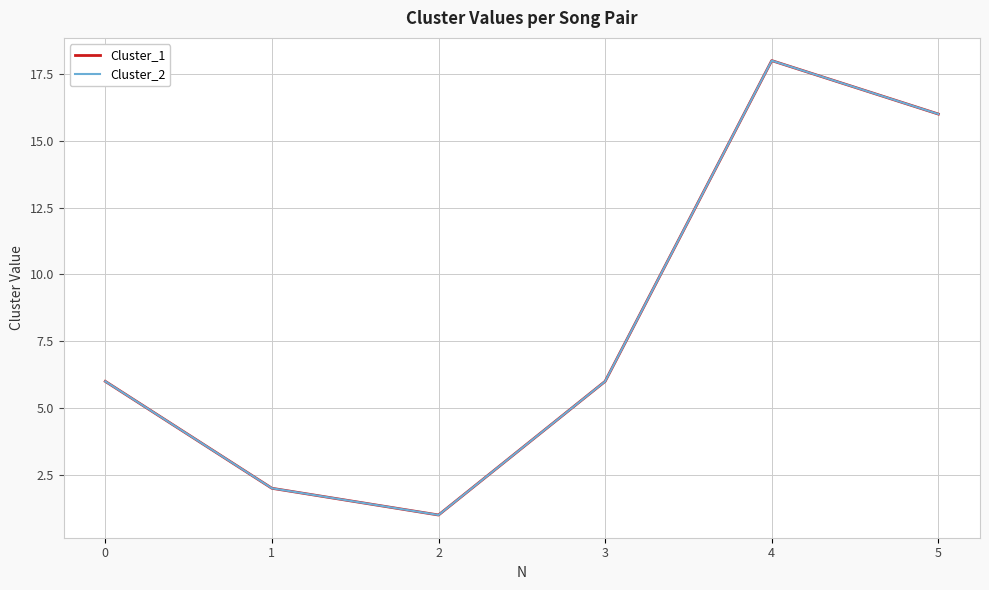

Is this an area chart (filled region under the line)?

No